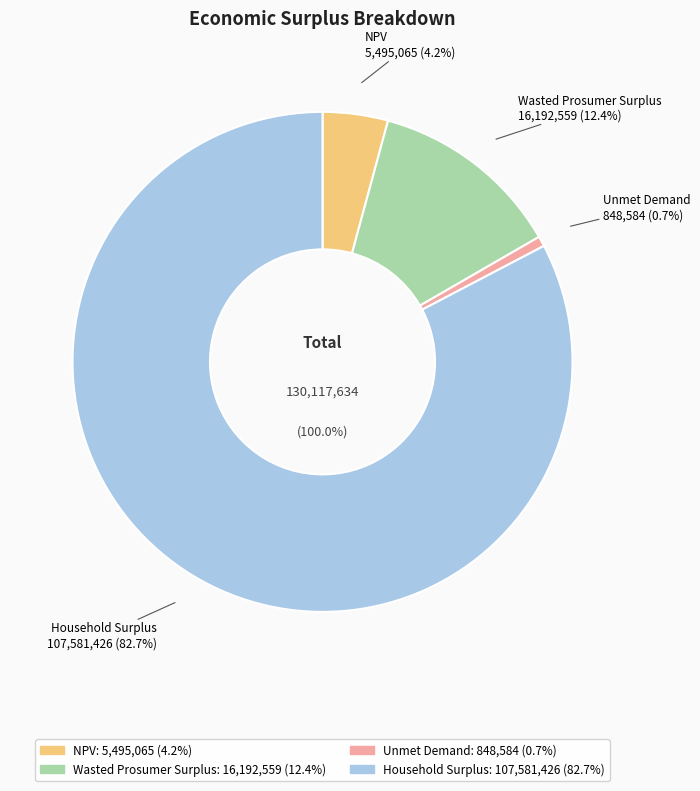

To the nearest percent, what is the average slice percentage?

25%